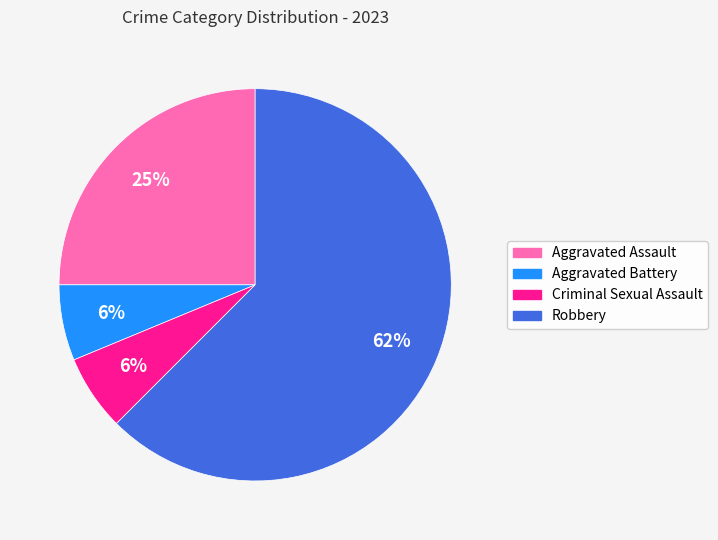

Which slice is the largest?

Robbery